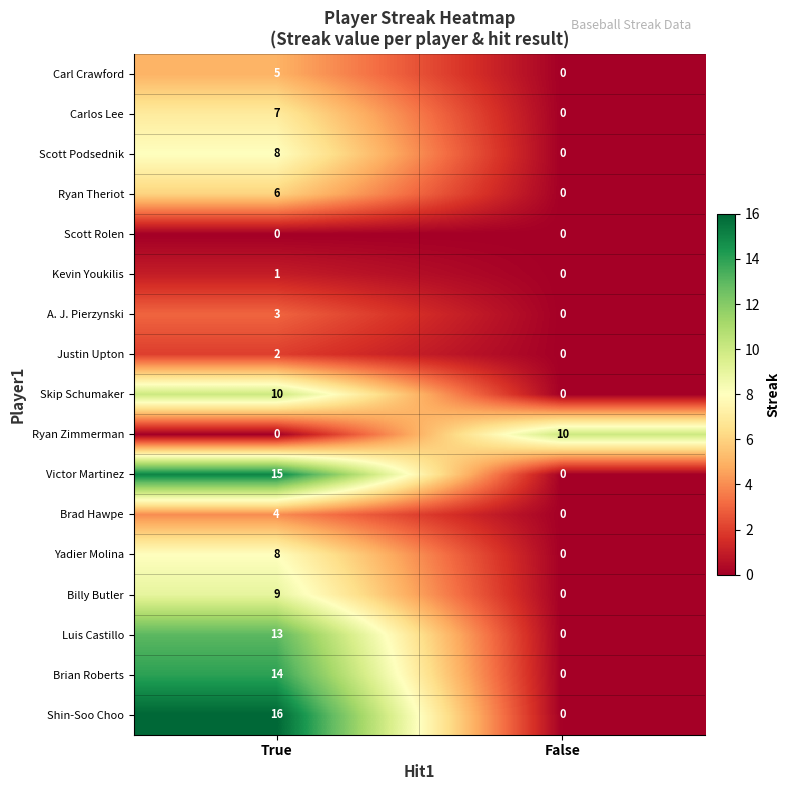

Count the number of data series in this chart.

17